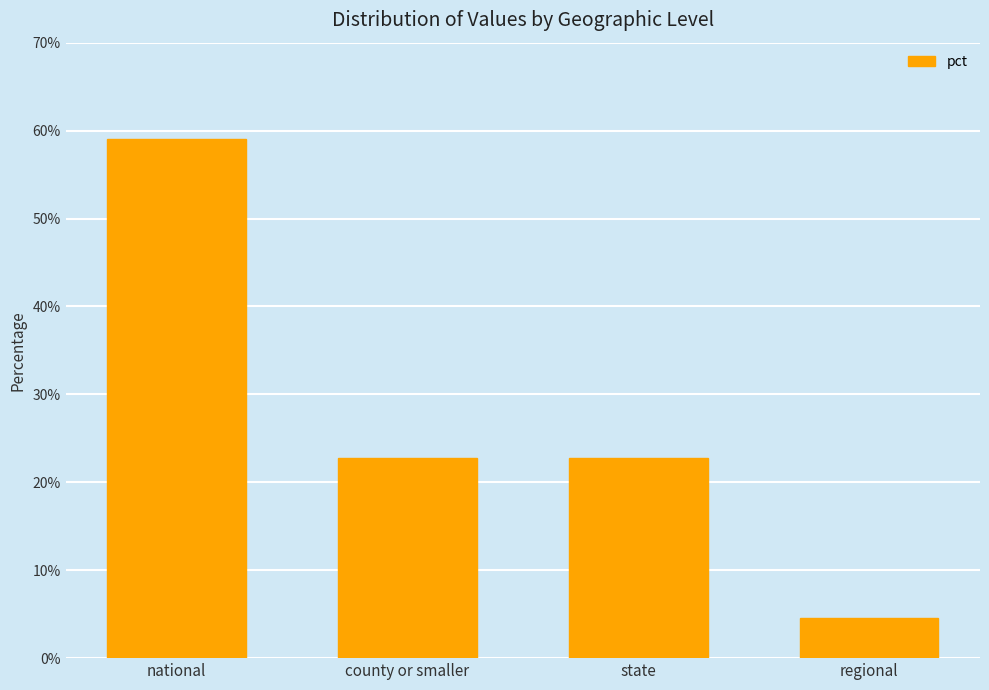

What is the change in value from national to county or smaller?

-0.4